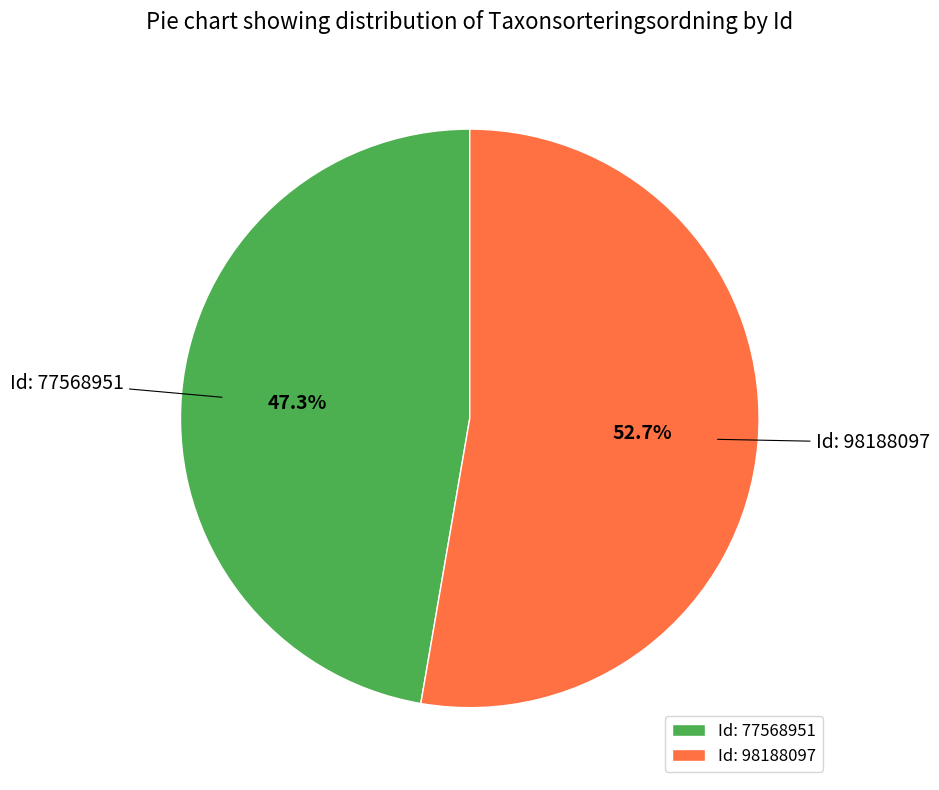

How many slices are in this pie chart?

2